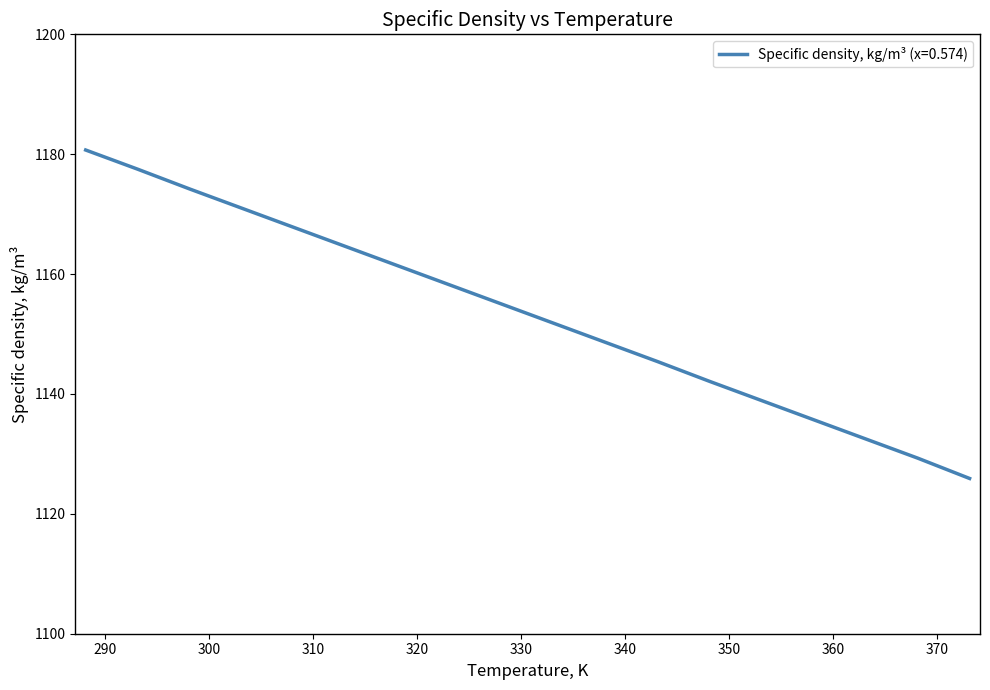

True or false: the data has more than 2 interior local peaks.

False